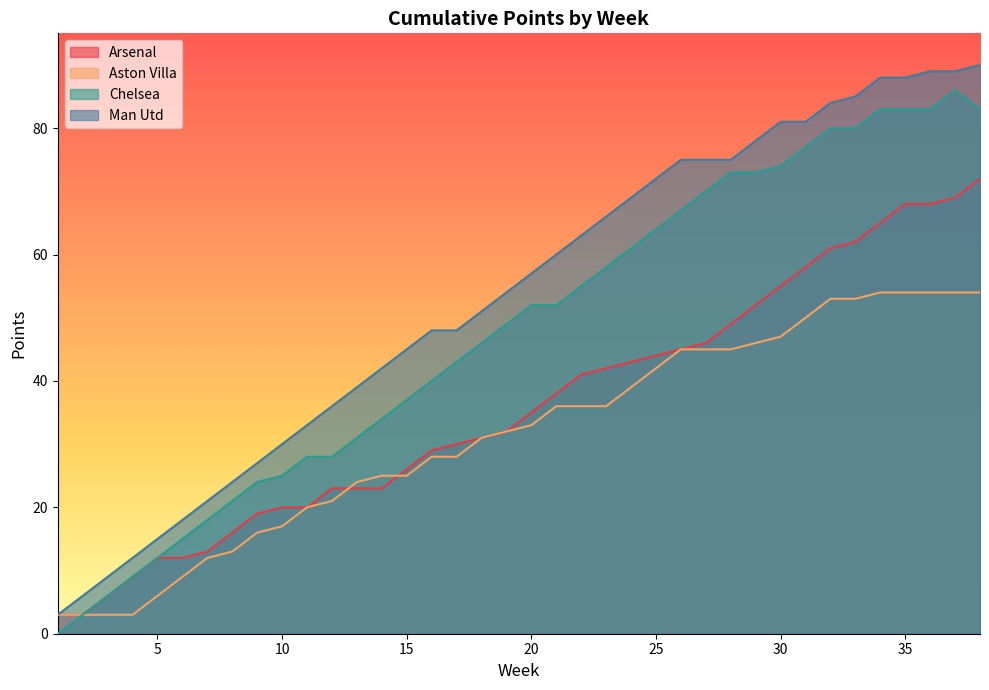

Where is Chelsea nearest to the value 43?

17